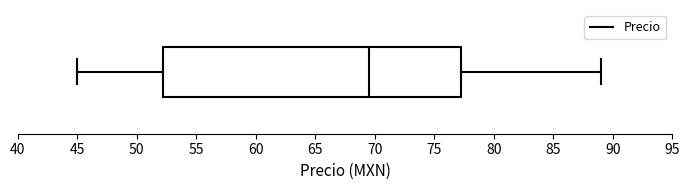

Transcribe this box plot: give where the median line is, the range the box spans, and where the two whiskers end, as read against the x-axis. The values are not printed on the chart, so give them approximately, as read against the axis.

median 69.5, box 52.5 to 77.5, whiskers 45.0 to 89.0